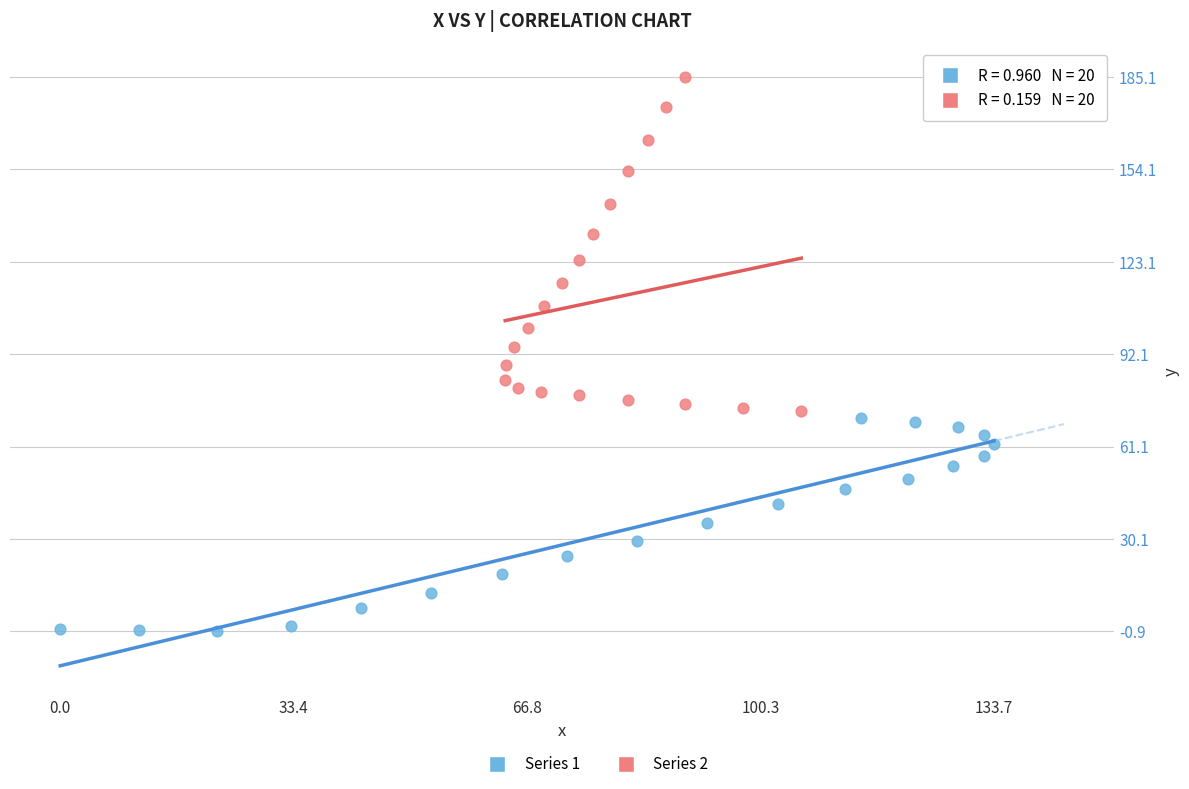

Which series has the widest spread of Y values?

Series 2